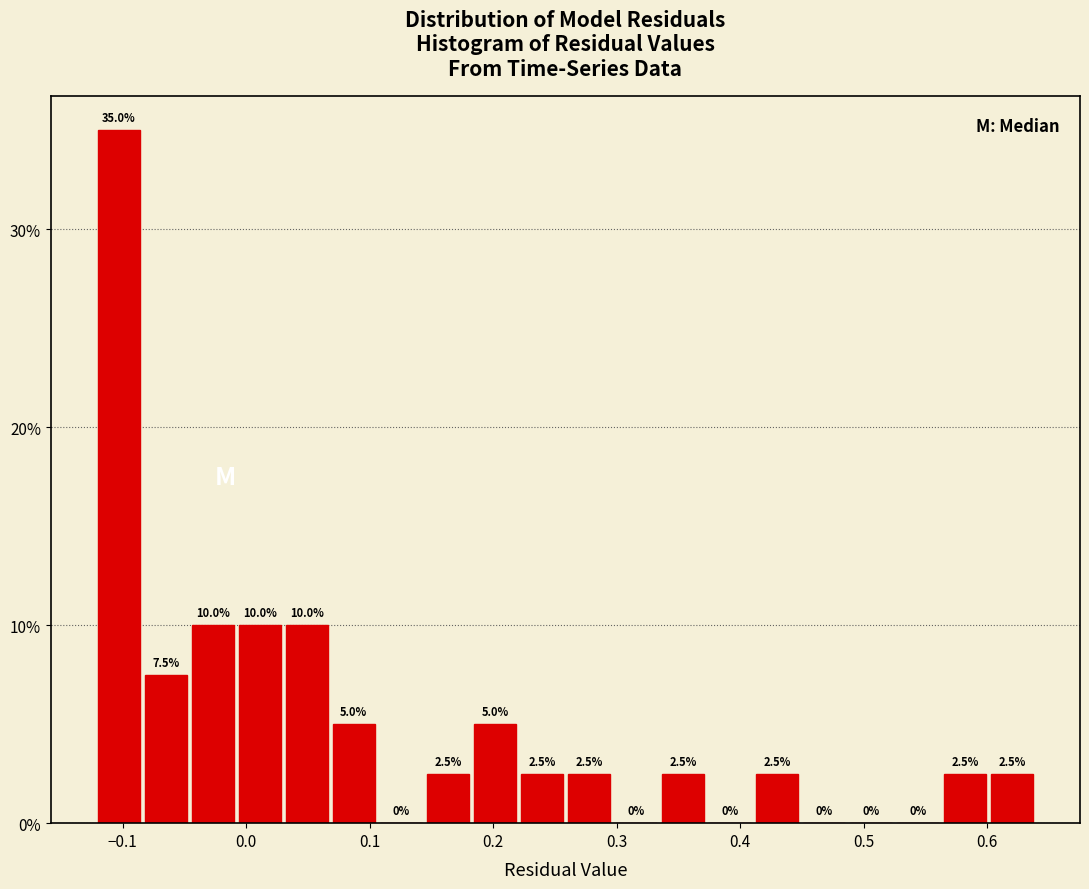

Around what value on the x-axis is the tallest bar? Give the approximate position of its centre, as read against the axis.

-0.10